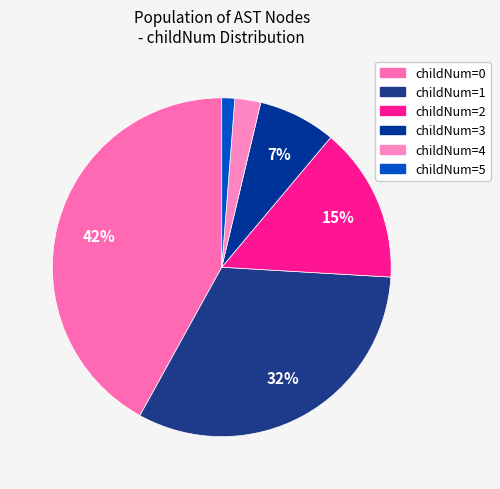

How many segments does this pie chart have?

6